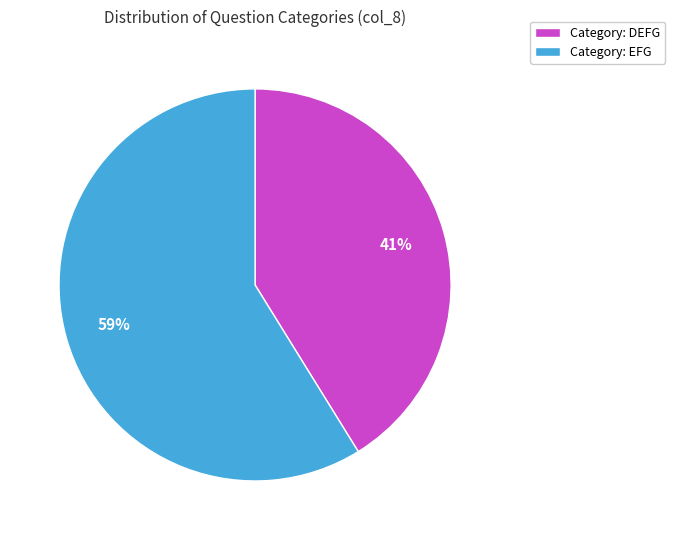

How many segments does this pie chart have?

2